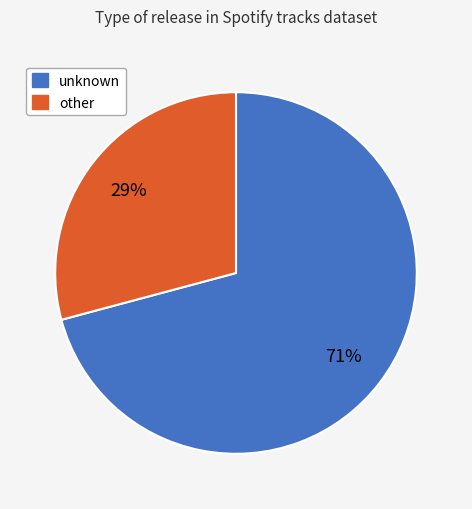

What is the majority slice?

unknown